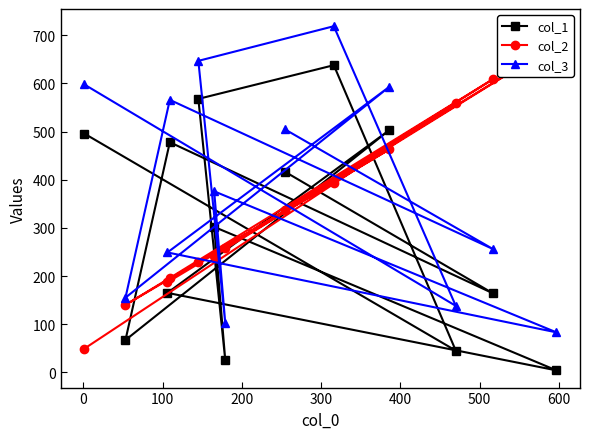

Reading left to right, what are all the values shown in this chart?

col_1: 417	164	478	67	503	165	4	302	25	568	638	45	496
col_2: 338	609	196	140	463	187	682	242	259	229	394	559	49
col_3: 505	256	566	155	593	249	83	376	102	647	719	138	598